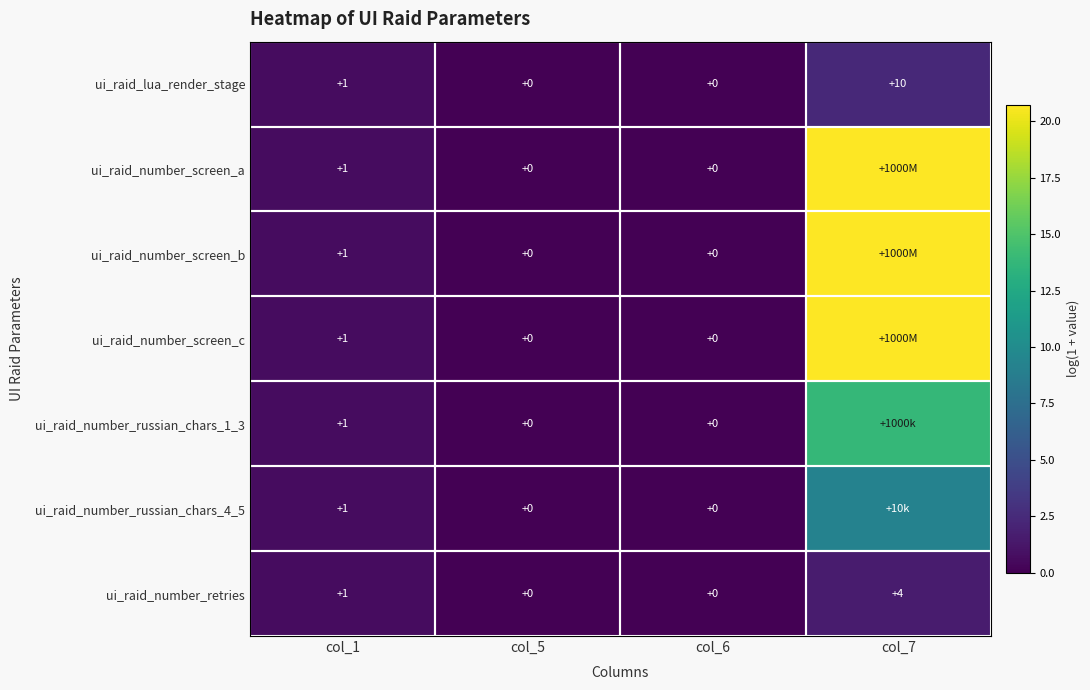

Is the value of ui_raid_number_screen_c at col_1 greater than the value of ui_raid_number_screen_a at col_6?

Yes